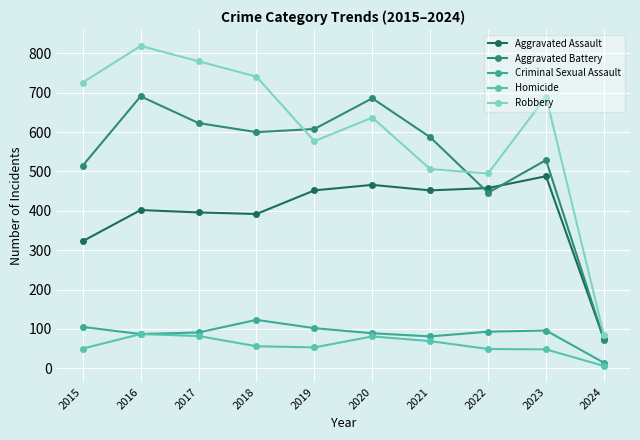

At which label is Aggravated Battery closest to 382?

2022